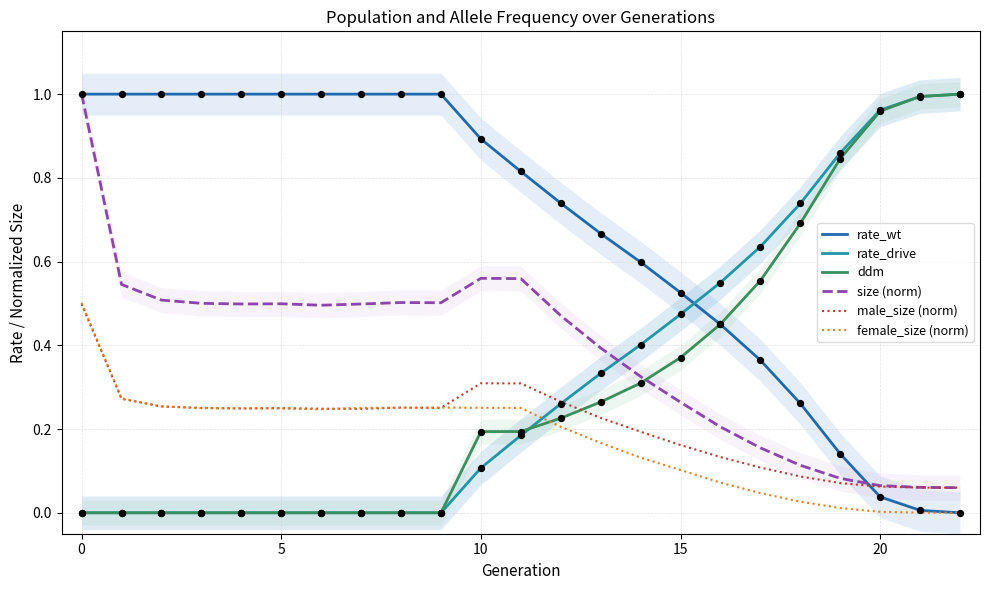

Which series contains the highest Y value?

rate_wt